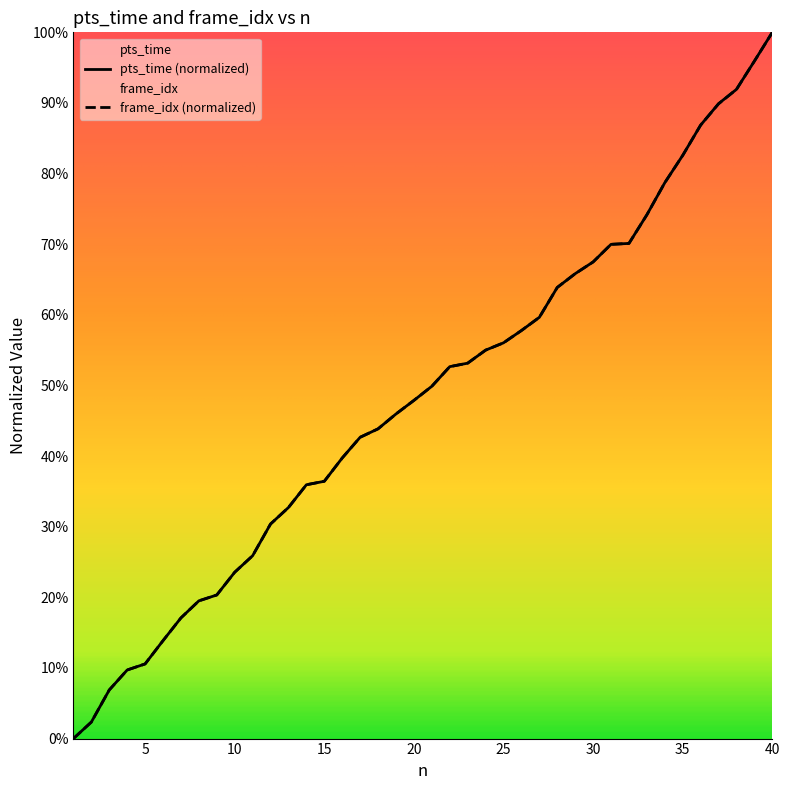

What is the value of the pts_time point at the 24th from the left?

55.0